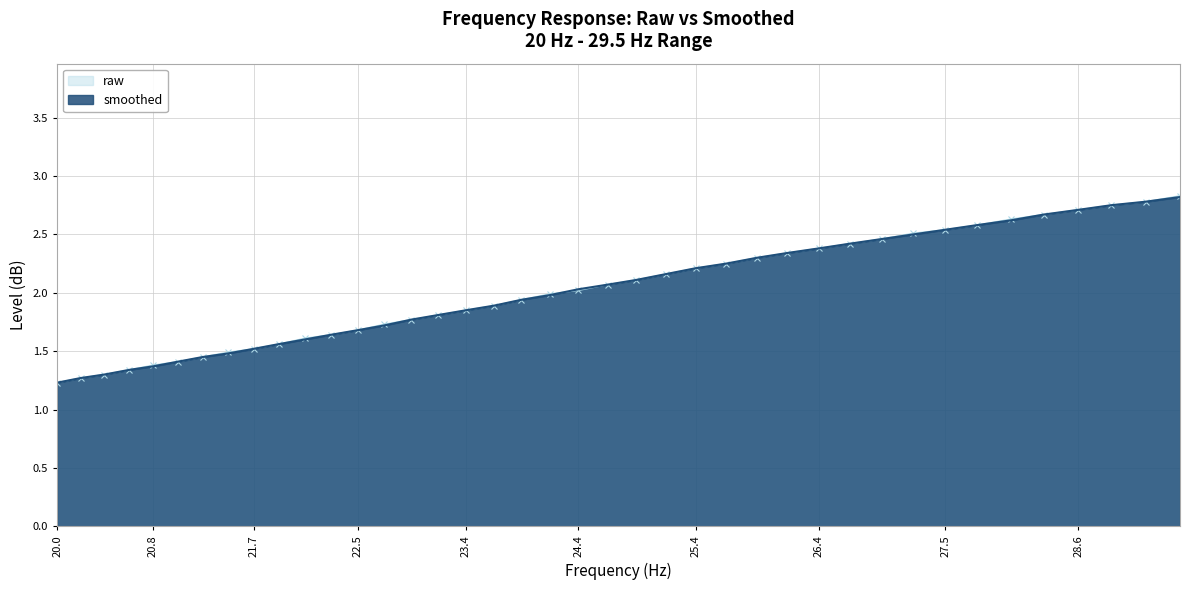

Rank the series by their average value, from highest to lowest.

raw, smoothed